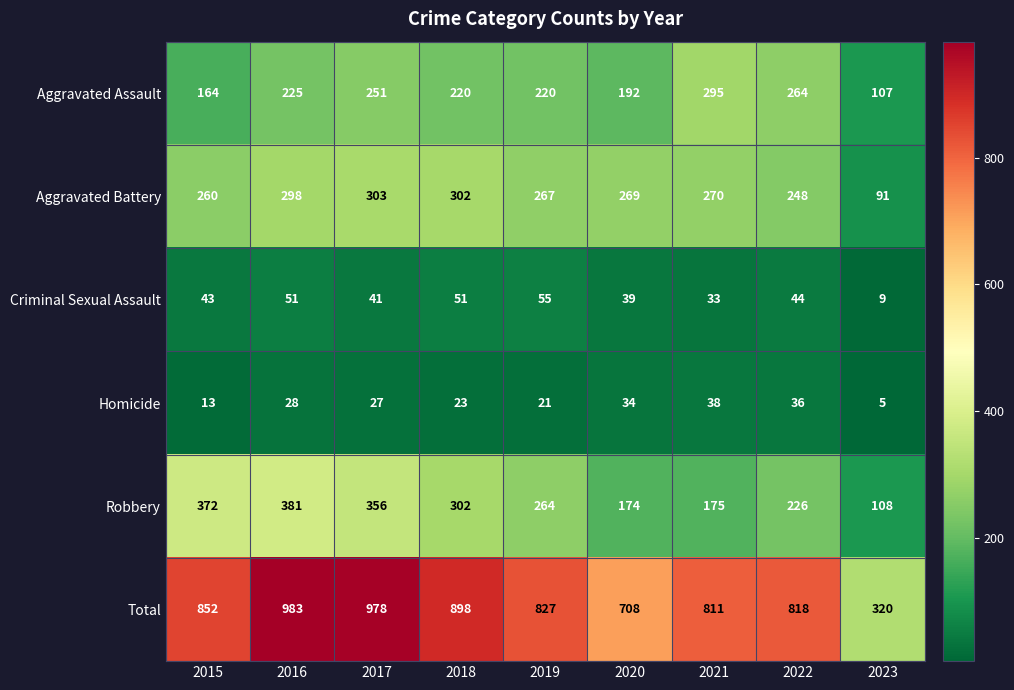

Where does the Robbery series first go above 264?

2015